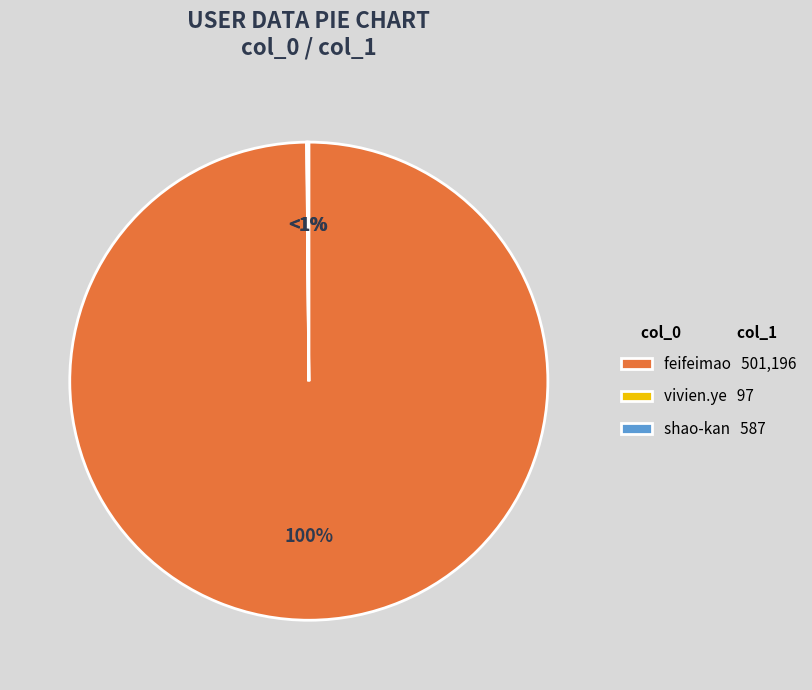

What is the change in value from feifeimao to vivien.ye?

-501099